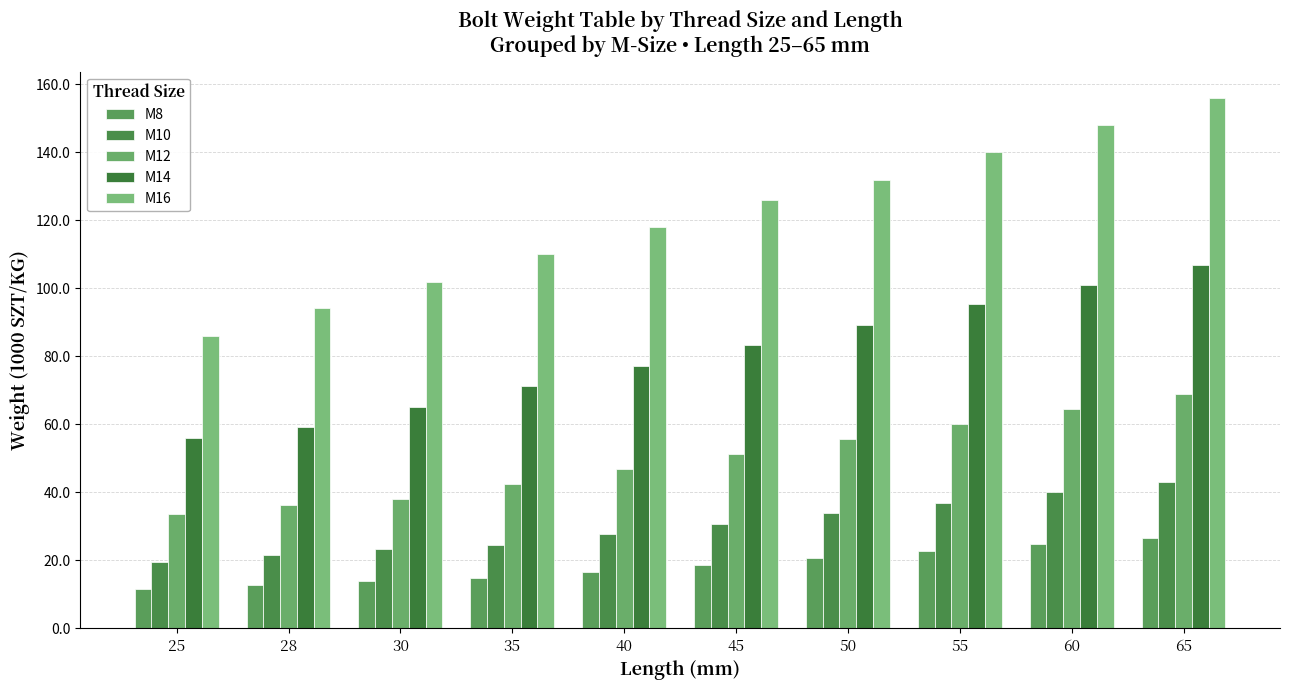

Rank the series by their maximum value, from highest to lowest.

M16, M14, M12, M10, M8